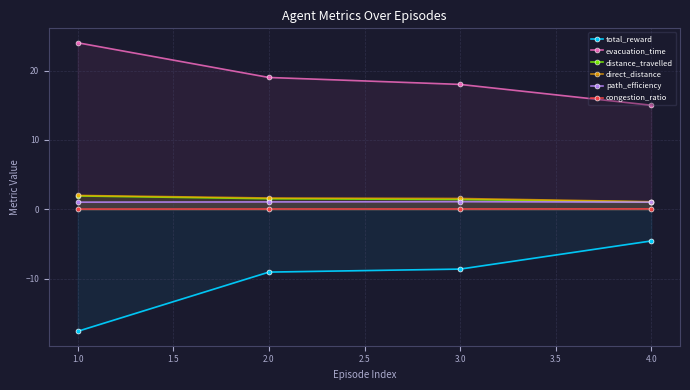

At how many categories does at least one series exceed -16?

4